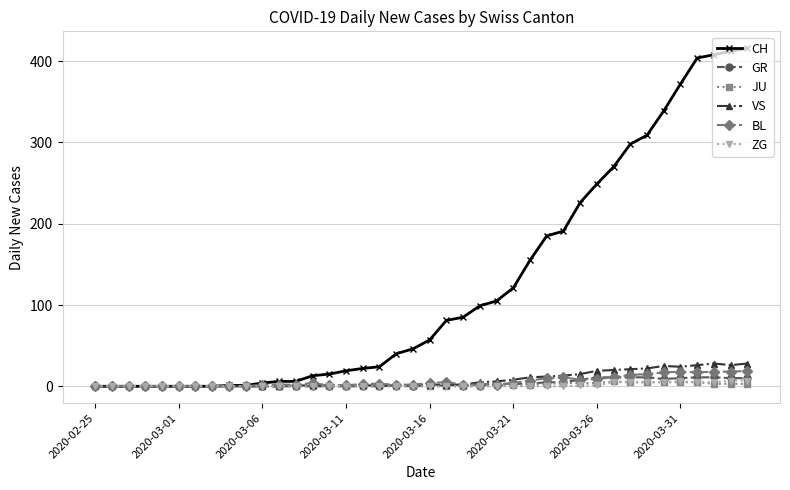

What are all the series names shown in the legend?

CH, GR, JU, VS, BL, ZG